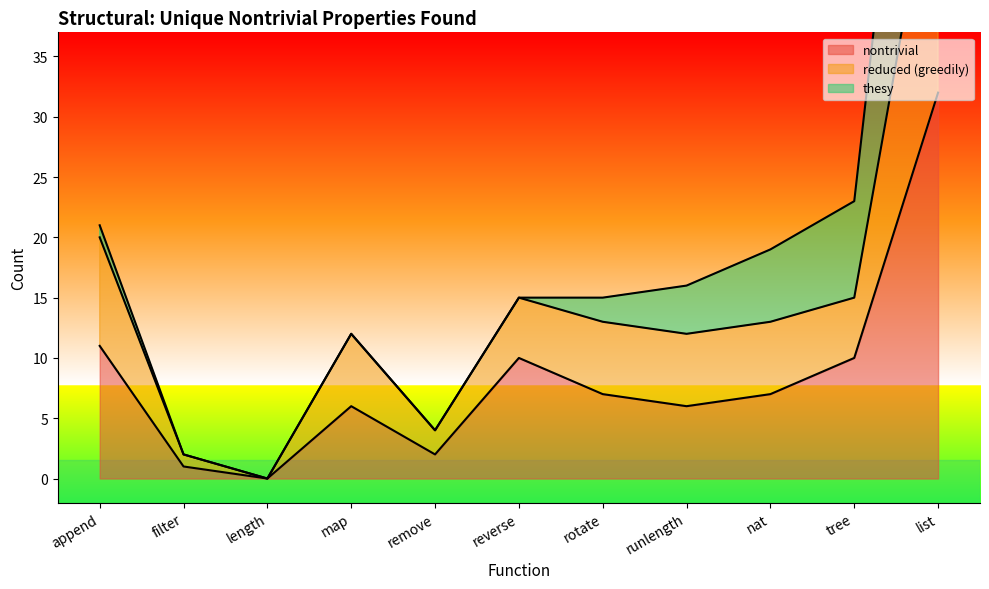

What is the difference between the nontrivial values at remove and reverse?

8